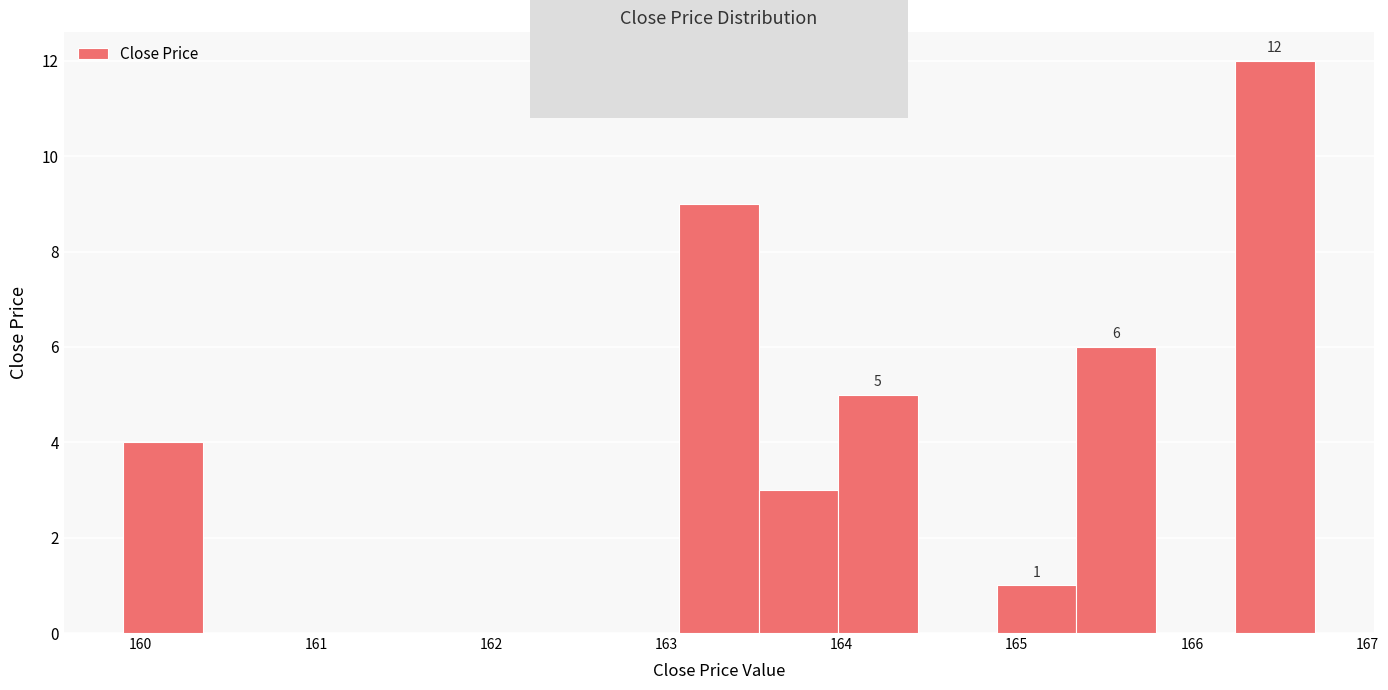

Over which range of the x-axis is the bar tallest?

166.2 to 166.7